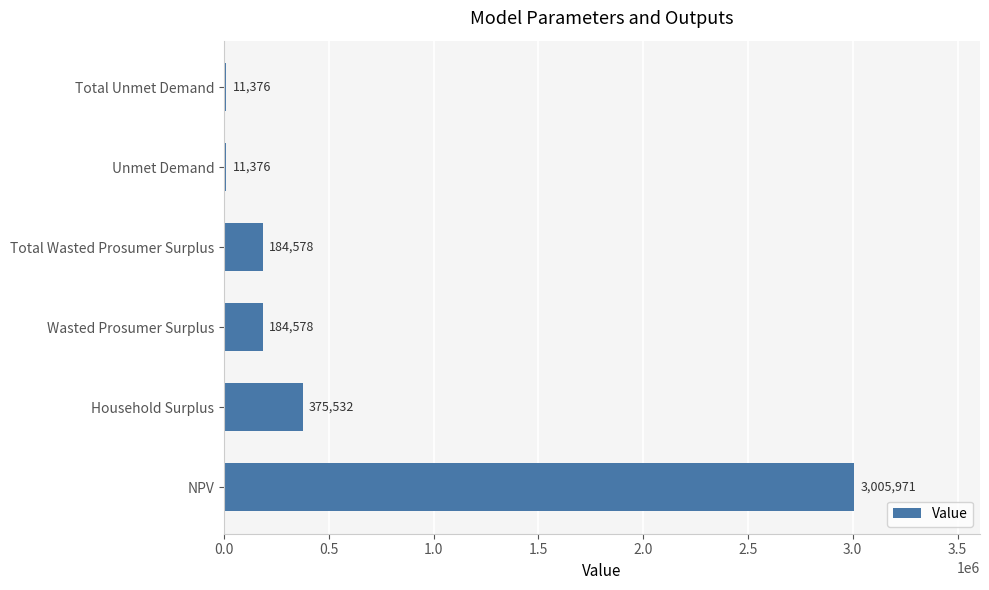

What is the average value?

628901.7